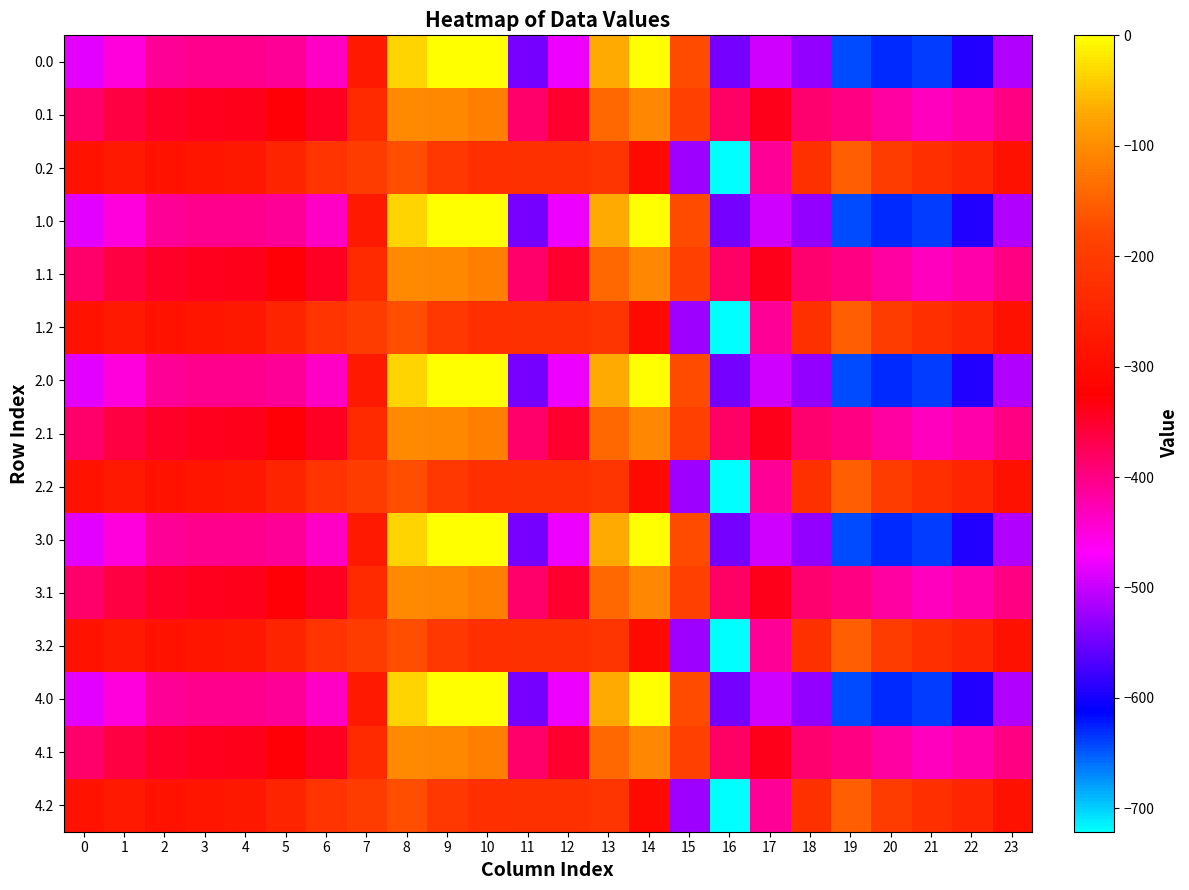

What is the total value across all series at 16?

-8235.6